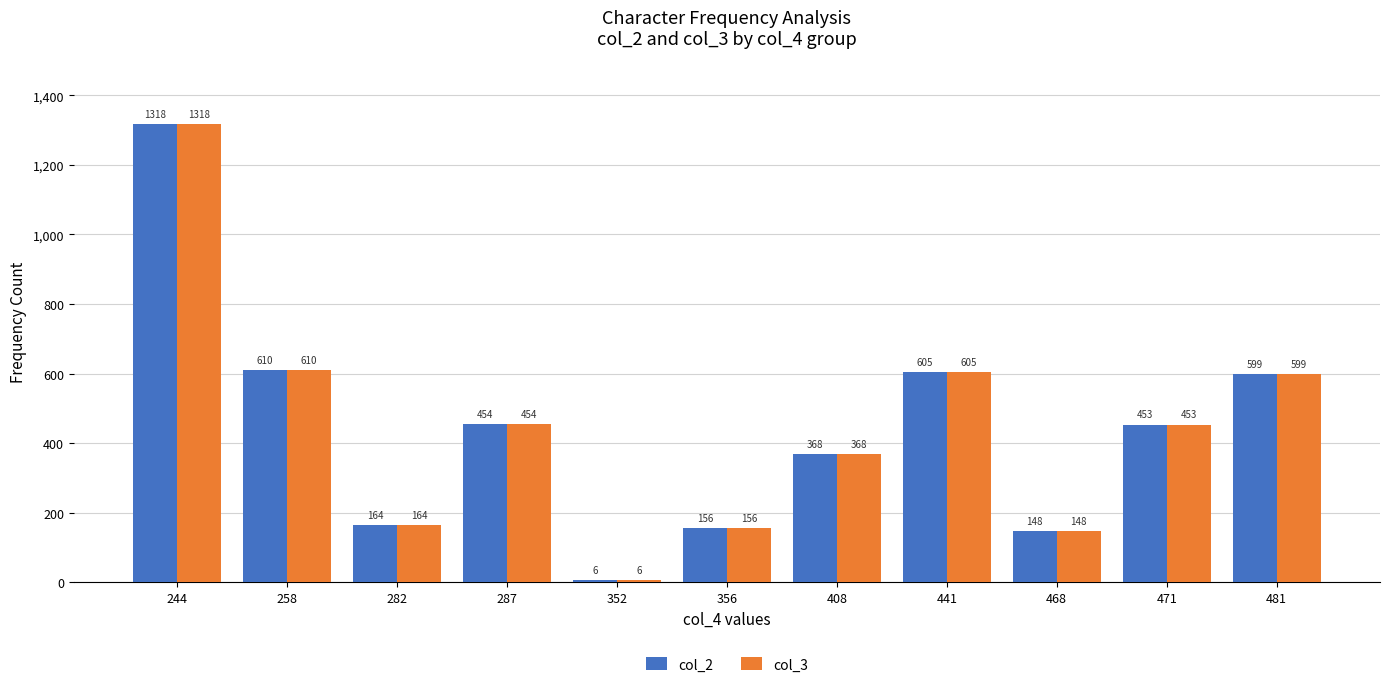

Rank the categories by col_2 value from highest to lowest.

244, 258, 441, 481, 287, 471, 408, 282, 356, 468, 352